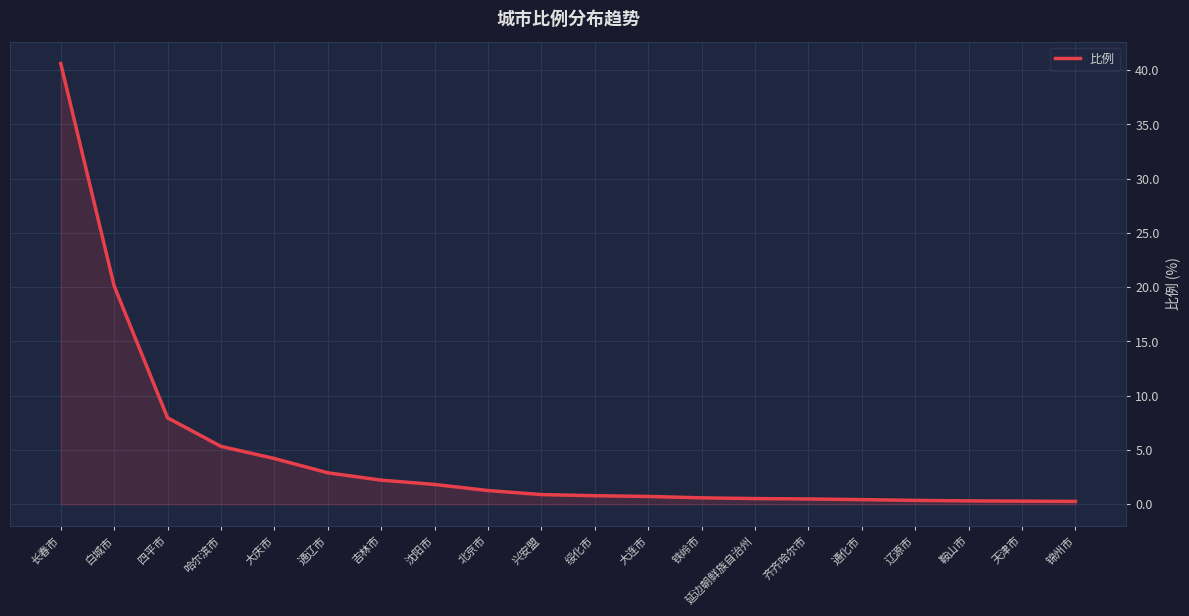

Between 鞍山市 and 吉林市, which is larger?

吉林市